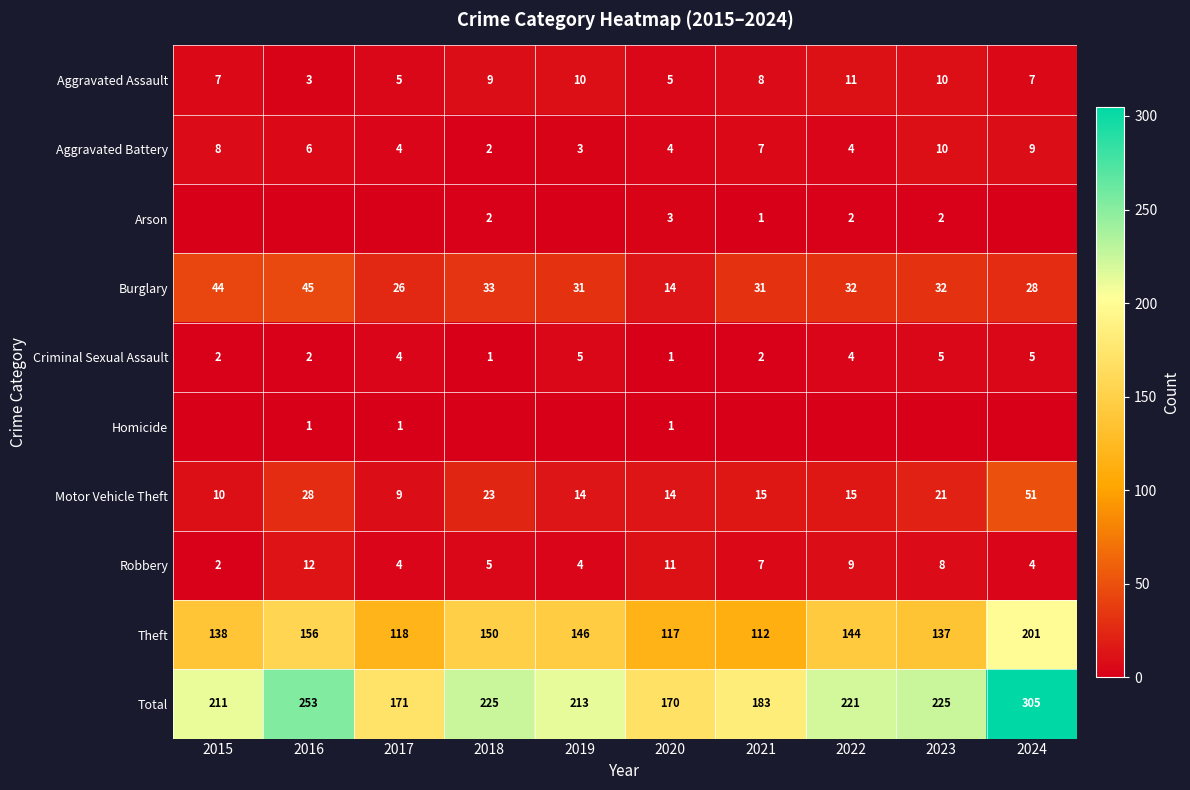

What is the difference between the Arson values at 2021 and 2023?

1